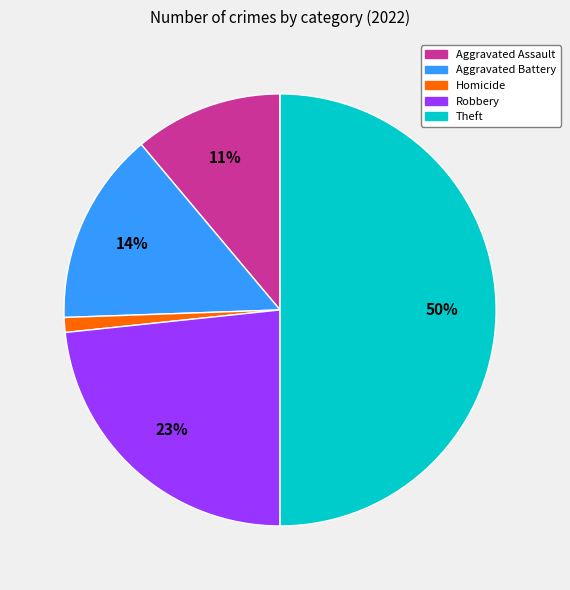

To the nearest percent, what is the average slice percentage?

20%